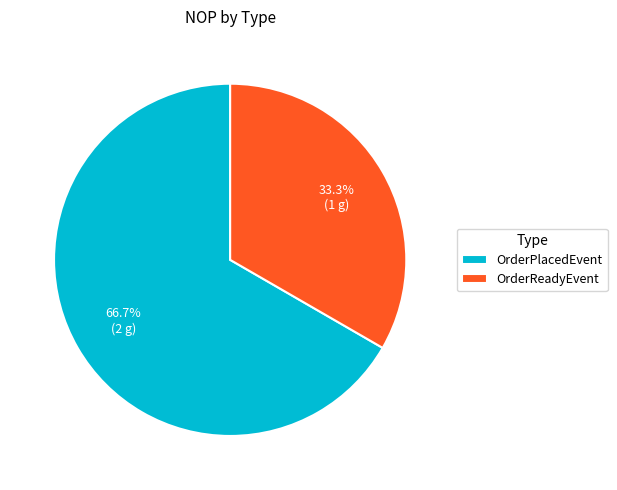

Which category has the biggest portion of the pie?

OrderPlacedEvent